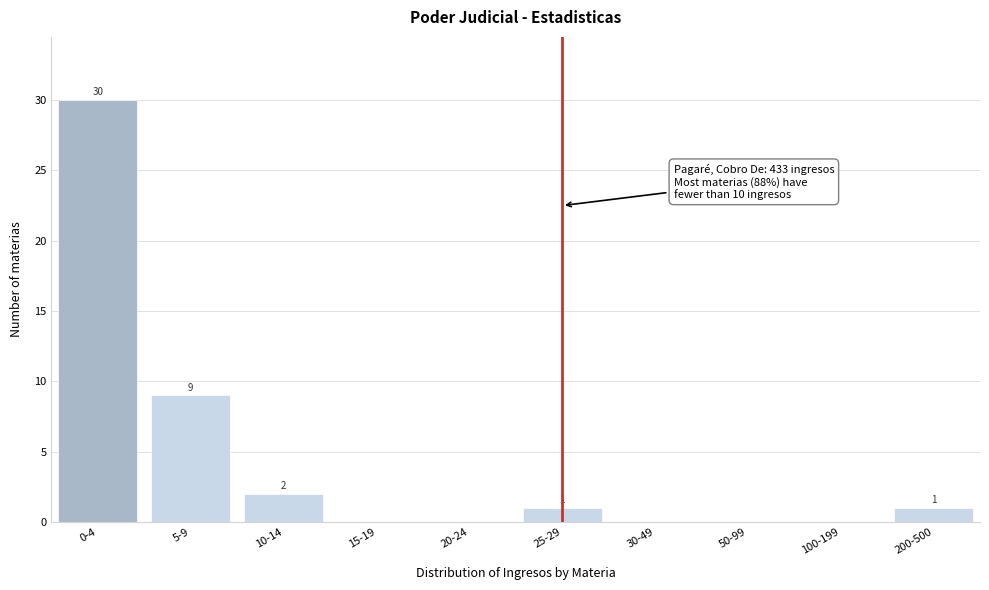

Reading right to left, transcribe all the data shown in this chart.

200-500=1	100-199=0	50-99=0	30-49=0	25-29=1	20-24=0	15-19=0	10-14=2	5-9=9	0-4=30